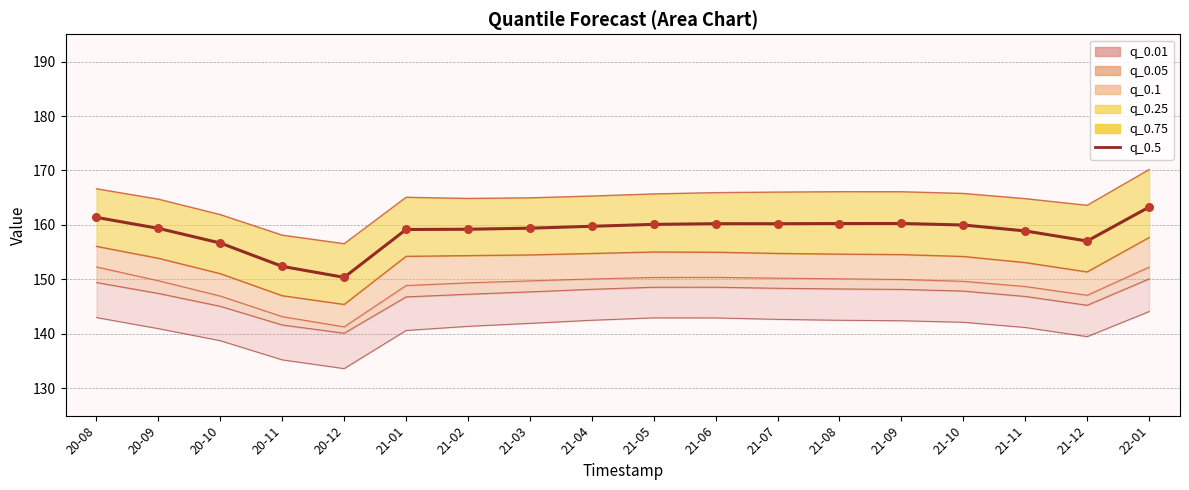

What is the ratio of the value at 21-08 to the value at 21-06?

1.0